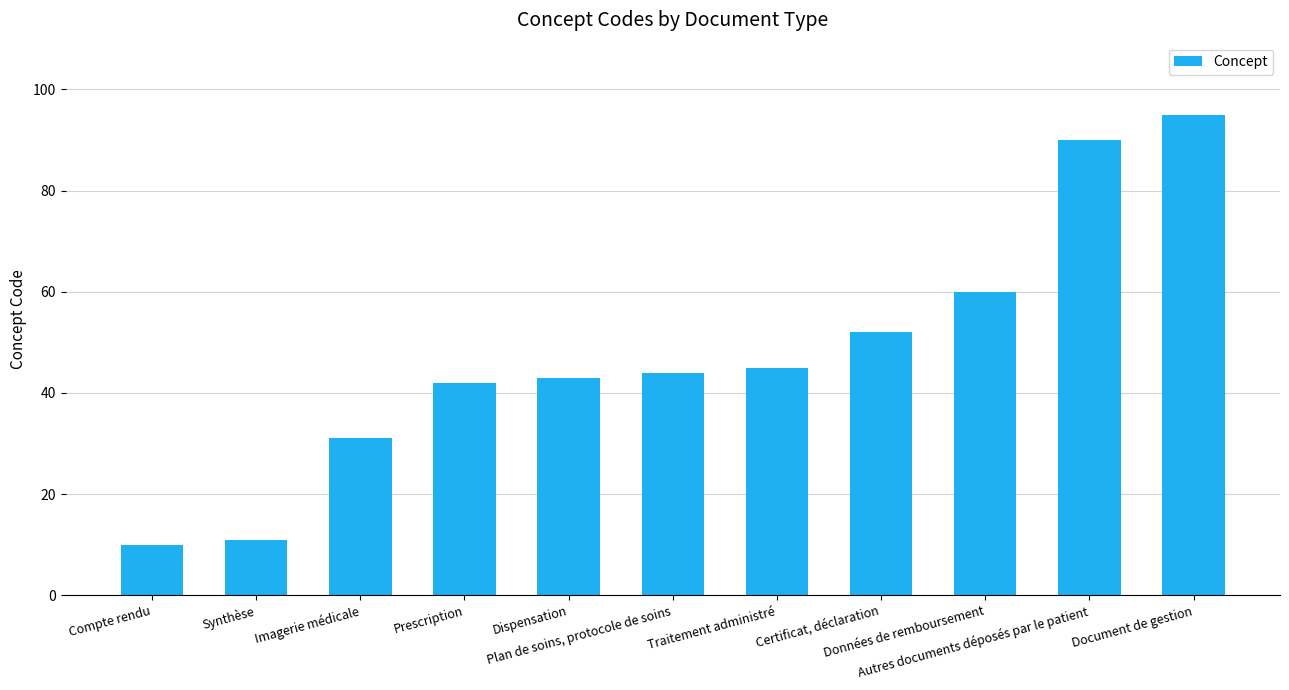

Are the bars horizontal?

No